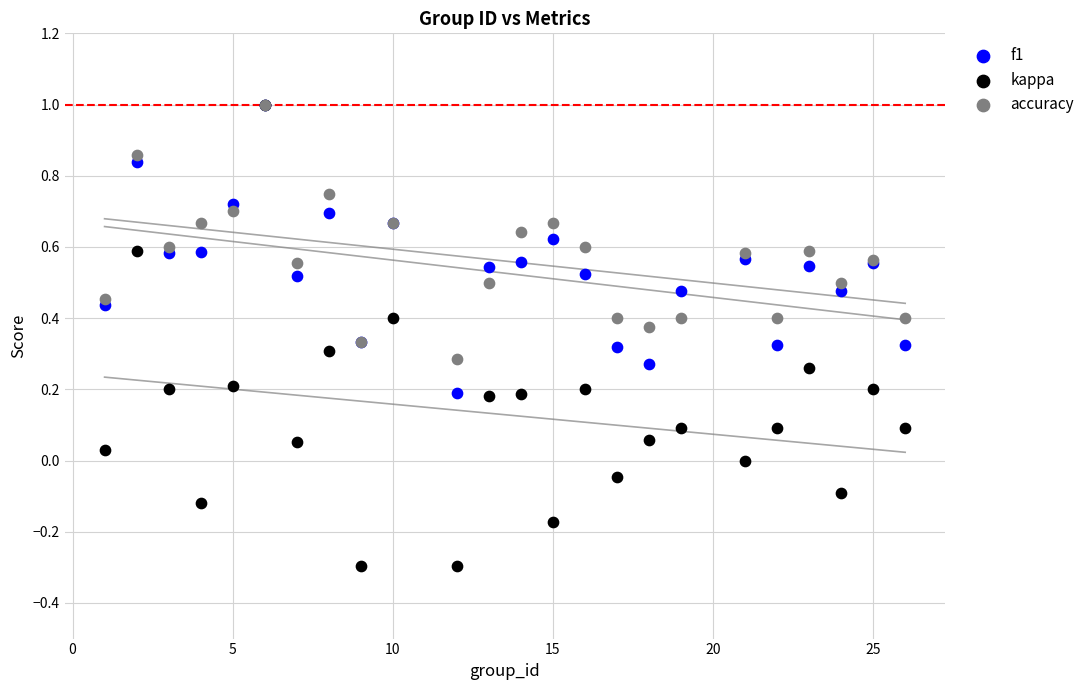

What are all the series names shown in the legend?

f1, kappa, accuracy